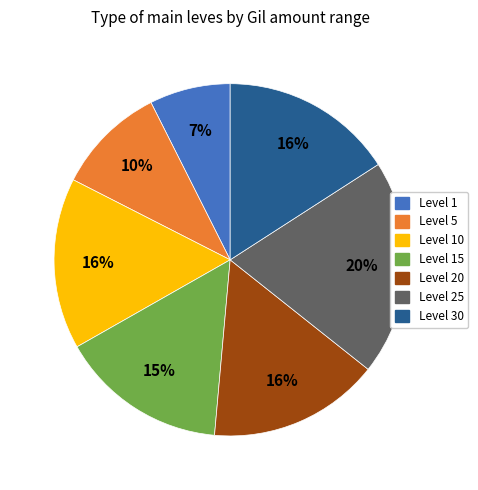

Is there a majority slice in this chart?

No